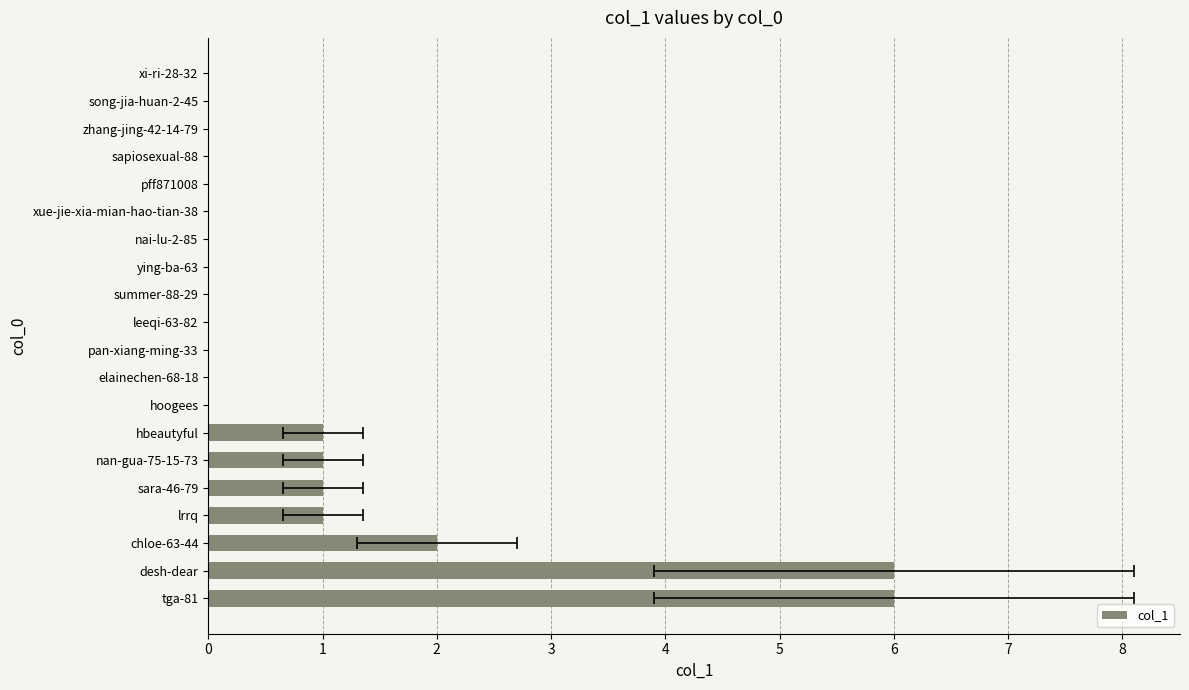

The value at summer-88-29 is 0. True or false?

True